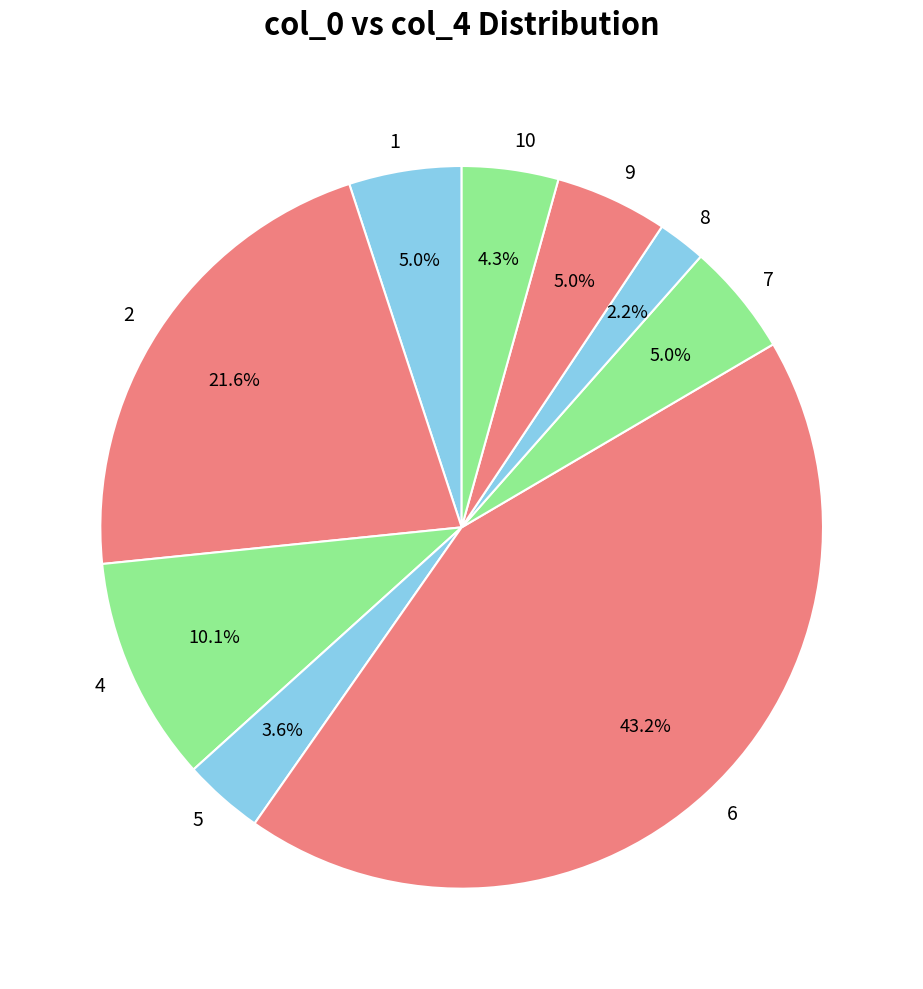

How much of the chart is everything except 6?

56.8%